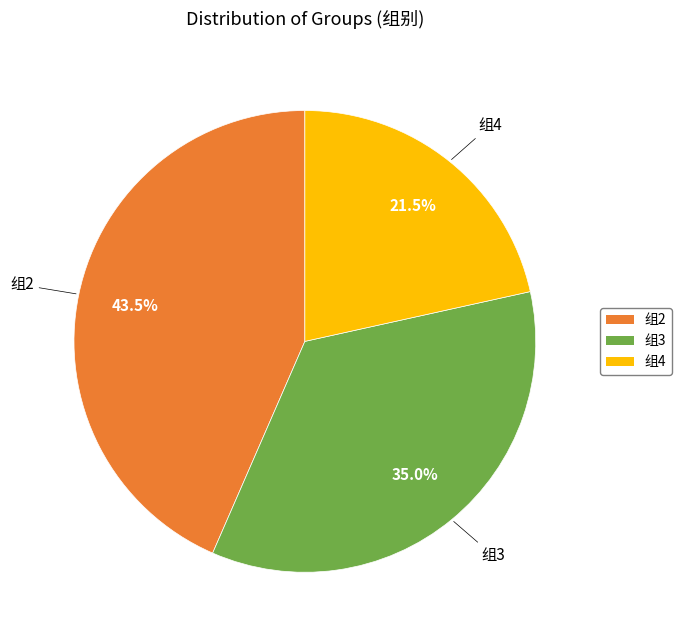

Is there any slice that represents more than half of the pie?

No